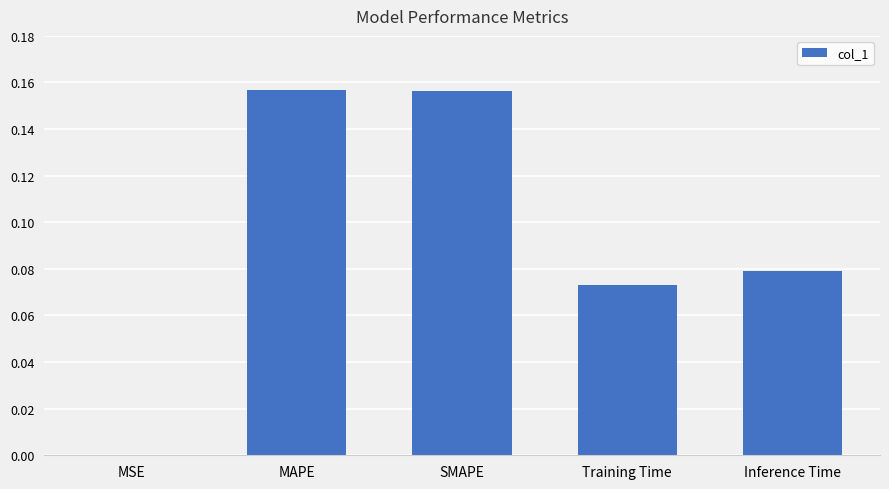

What is the sum of the values at MAPE and SMAPE?

0.3